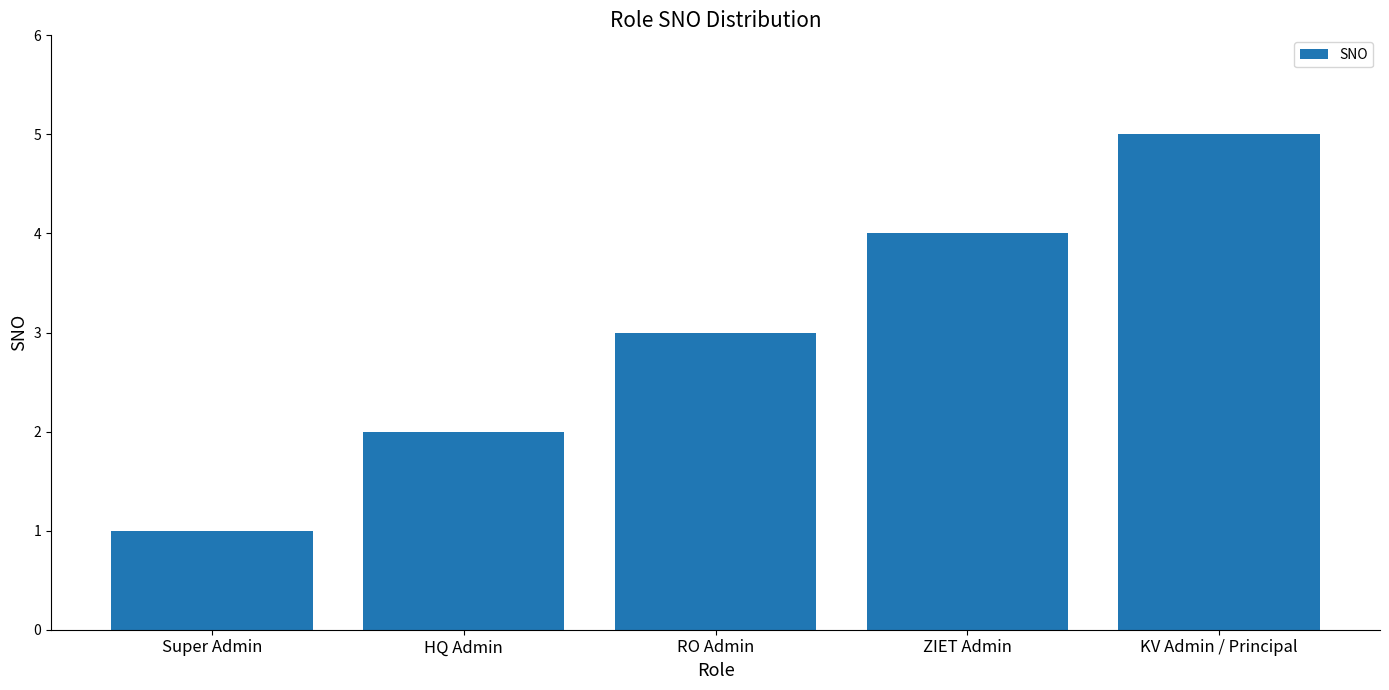

Rank the categories by value from highest to lowest.

KV Admin / Principal, ZIET Admin, RO Admin, HQ Admin, Super Admin